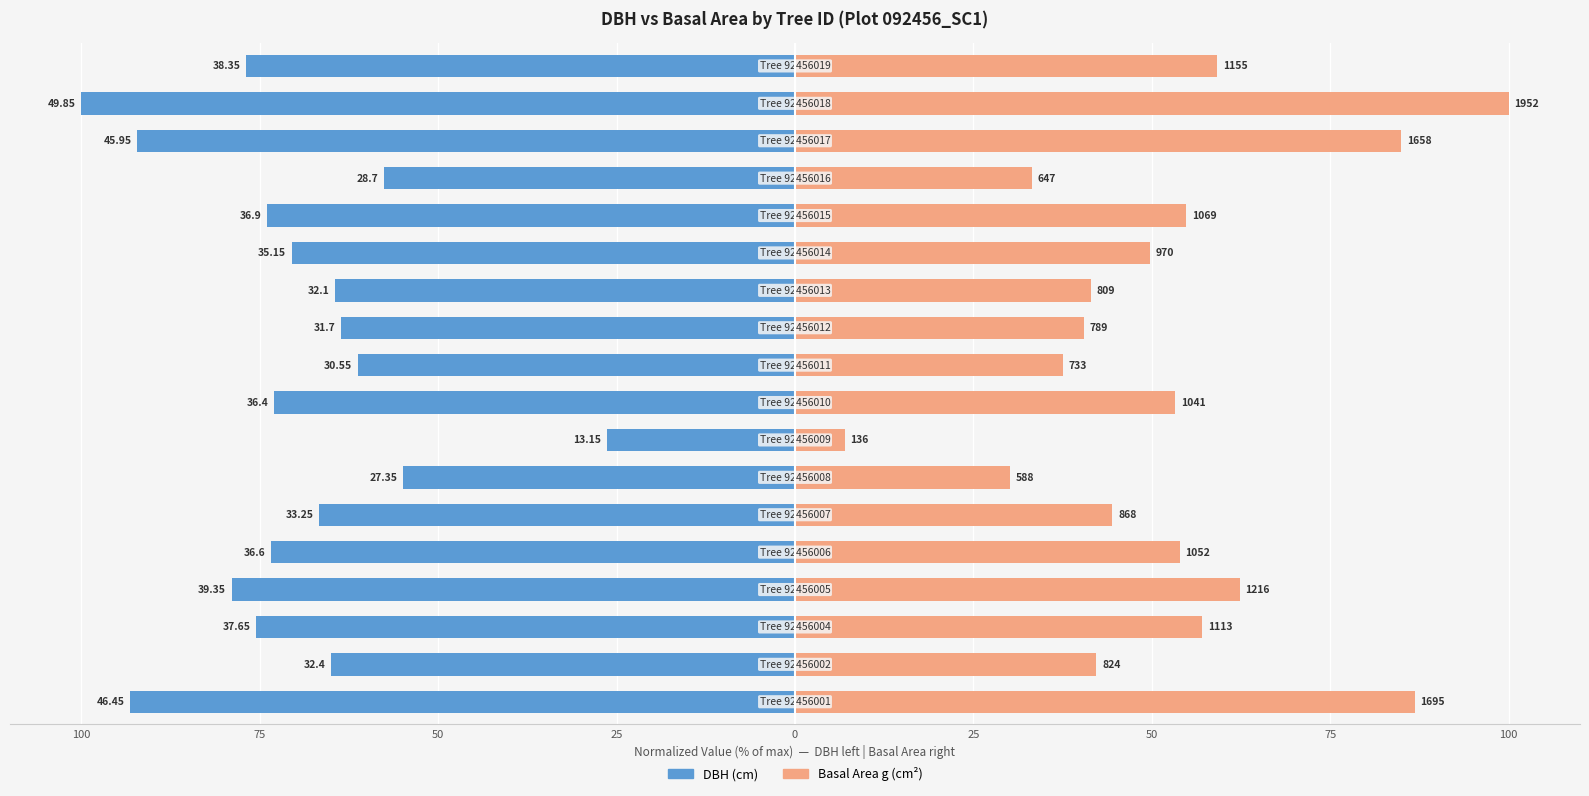

Count the number of data series in this chart.

2